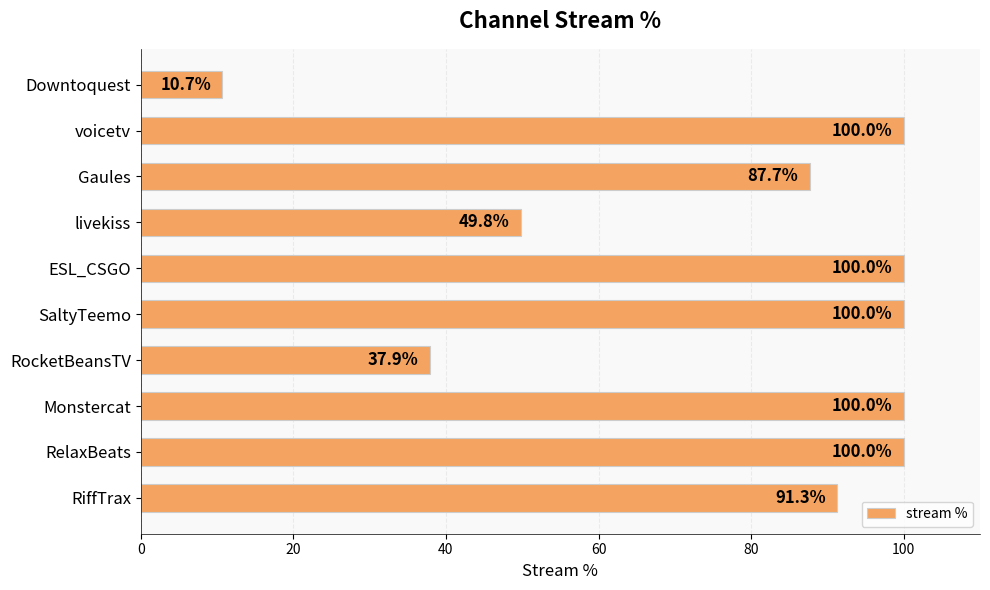

What is the difference between the maximum and minimum values?

89.3